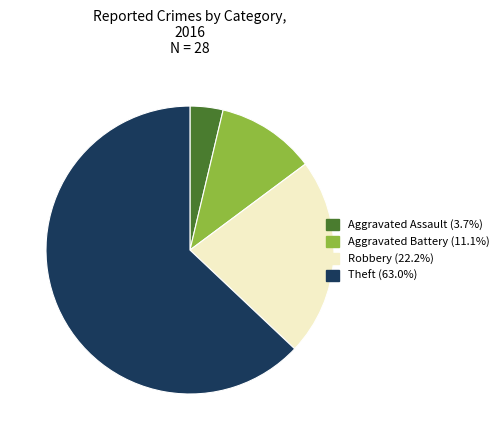

How many slices are in this pie chart?

4